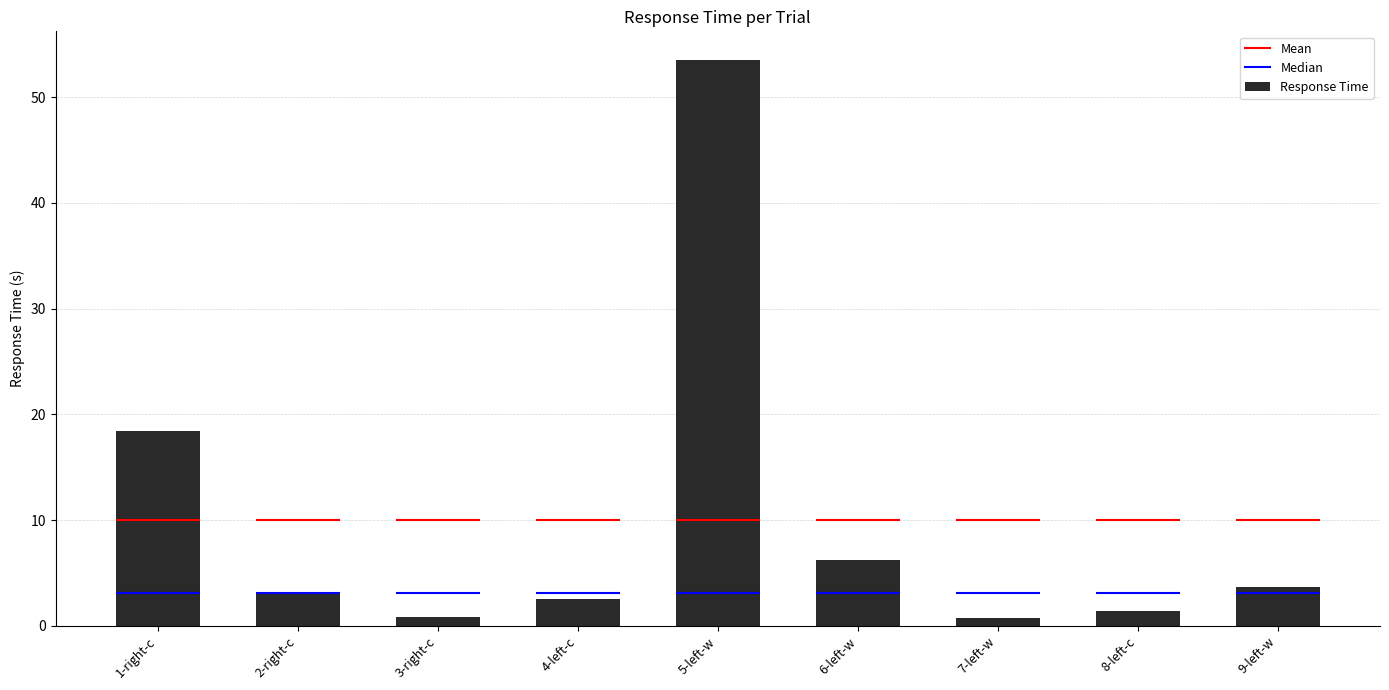

Where is the data nearest to the value 27?

1-right-c